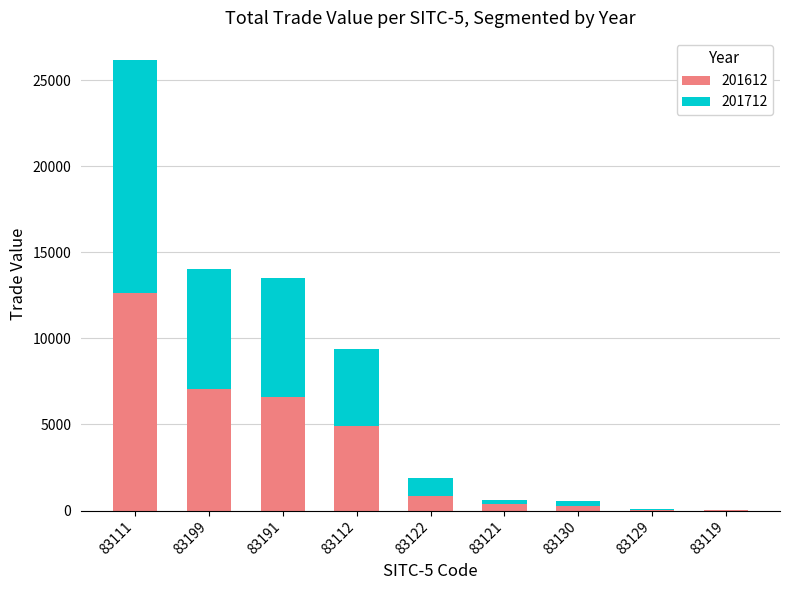

What is the sum of the 201612 values at 83191 and 83129?

6588.5